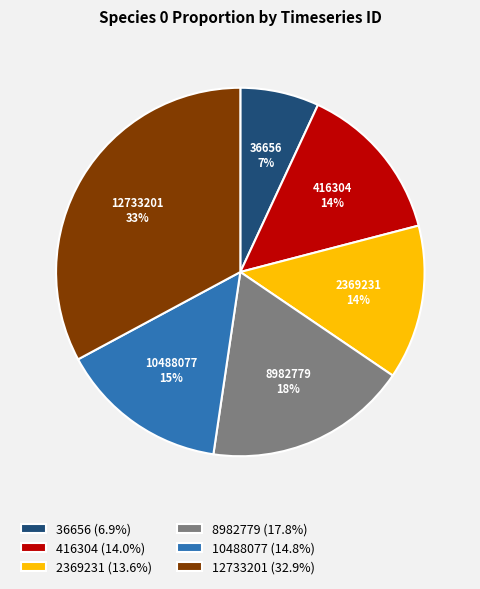

To the nearest percent, what is the average slice percentage?

17%